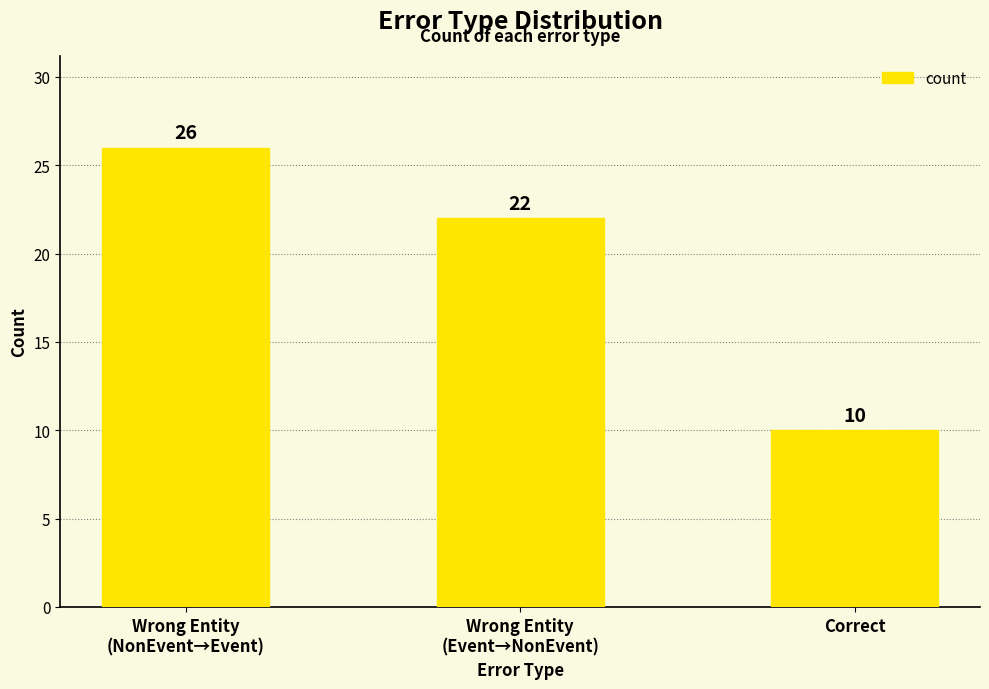

True or false: the data shows 10 at Correct.

True